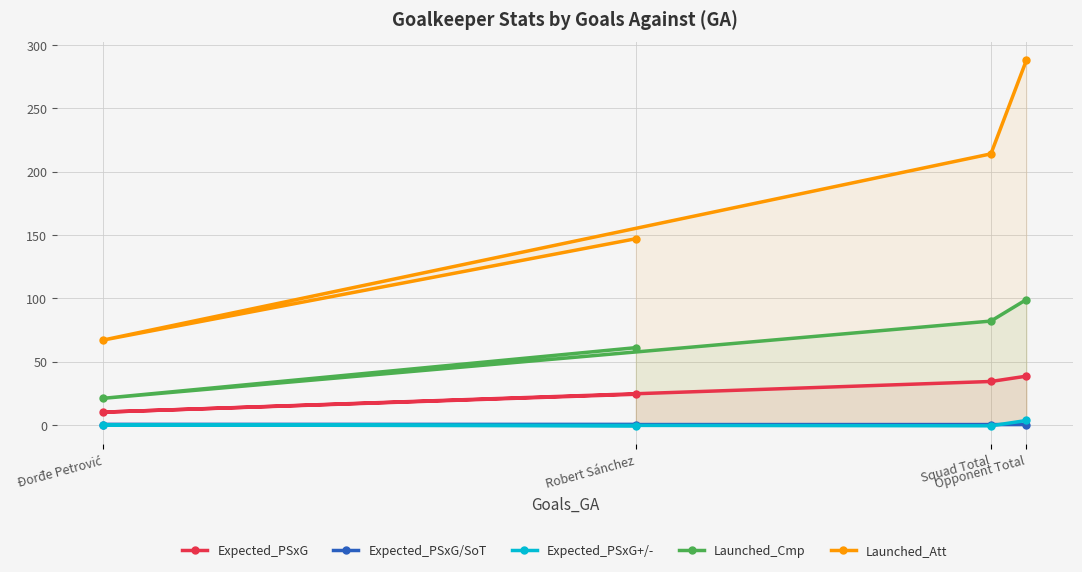

How many lines are shown in the chart?

5